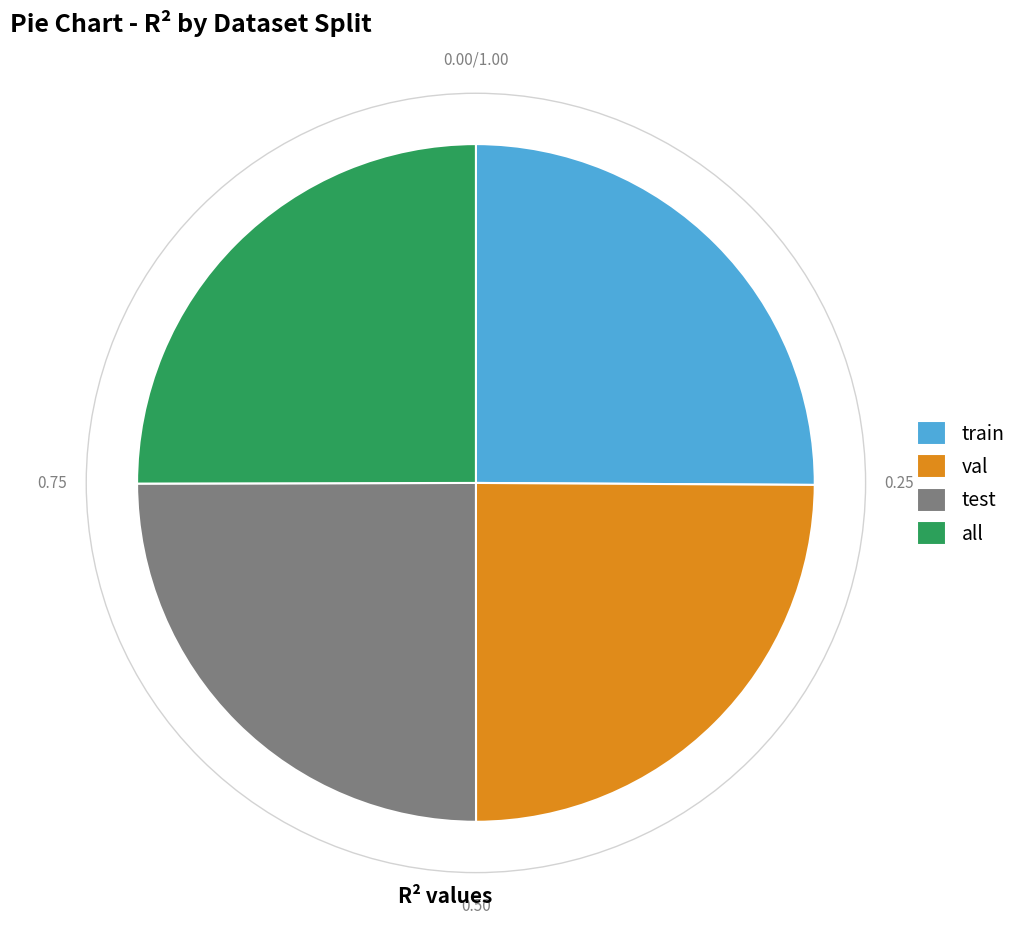

How many slices are in this pie chart?

4